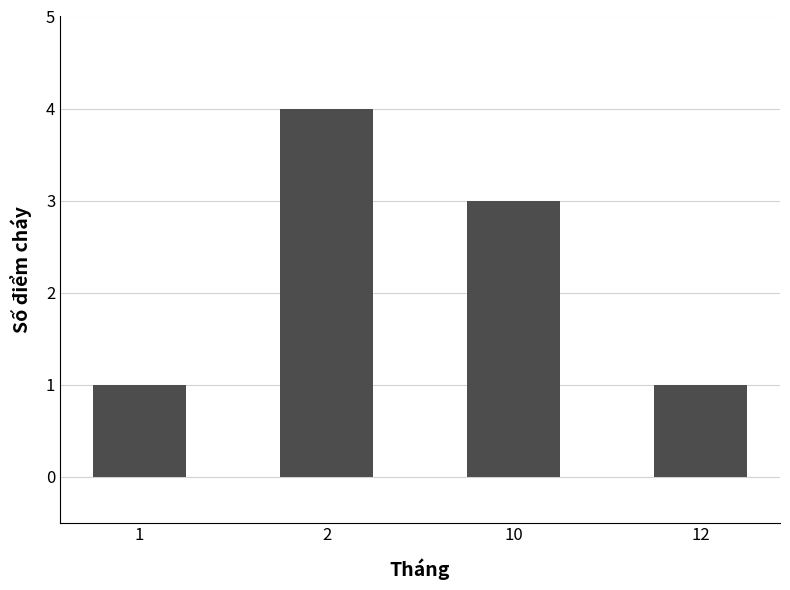

How many bars are there in total?

4